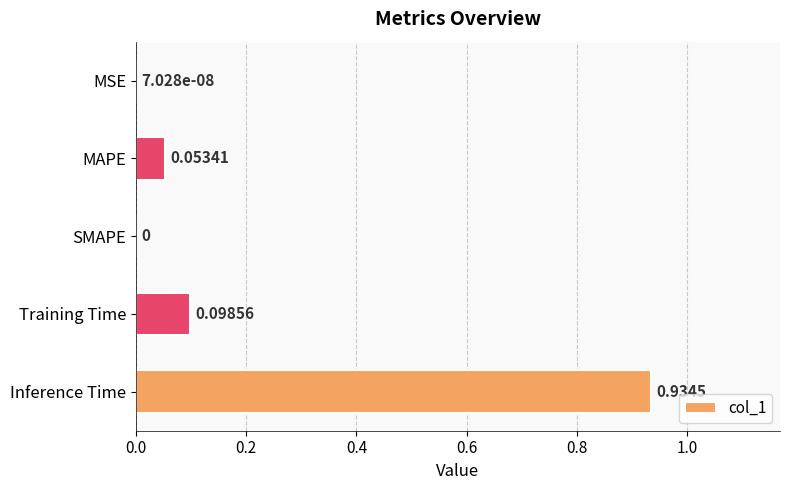

What is the change in value from MSE to Training Time?

+0.1